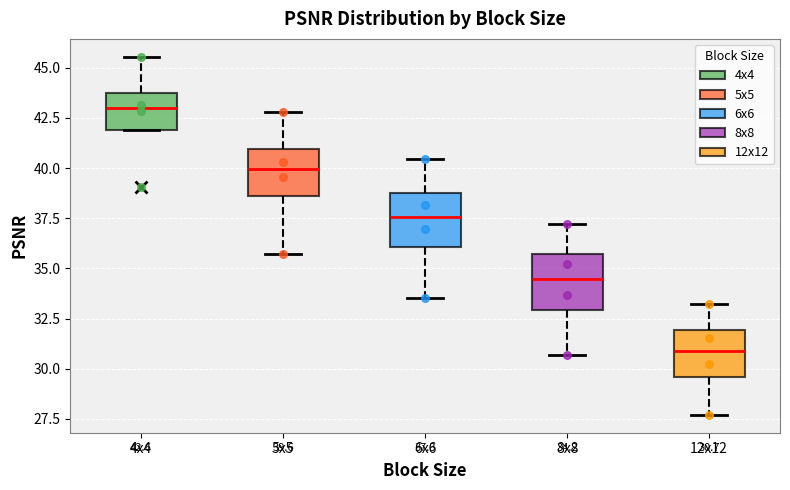

Which box's median line is the highest?

4x4